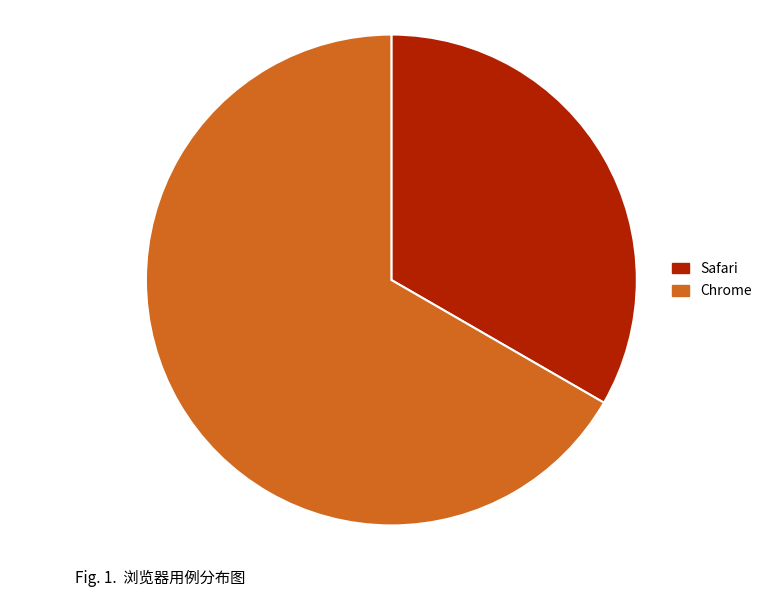

What is the majority slice?

Chrome